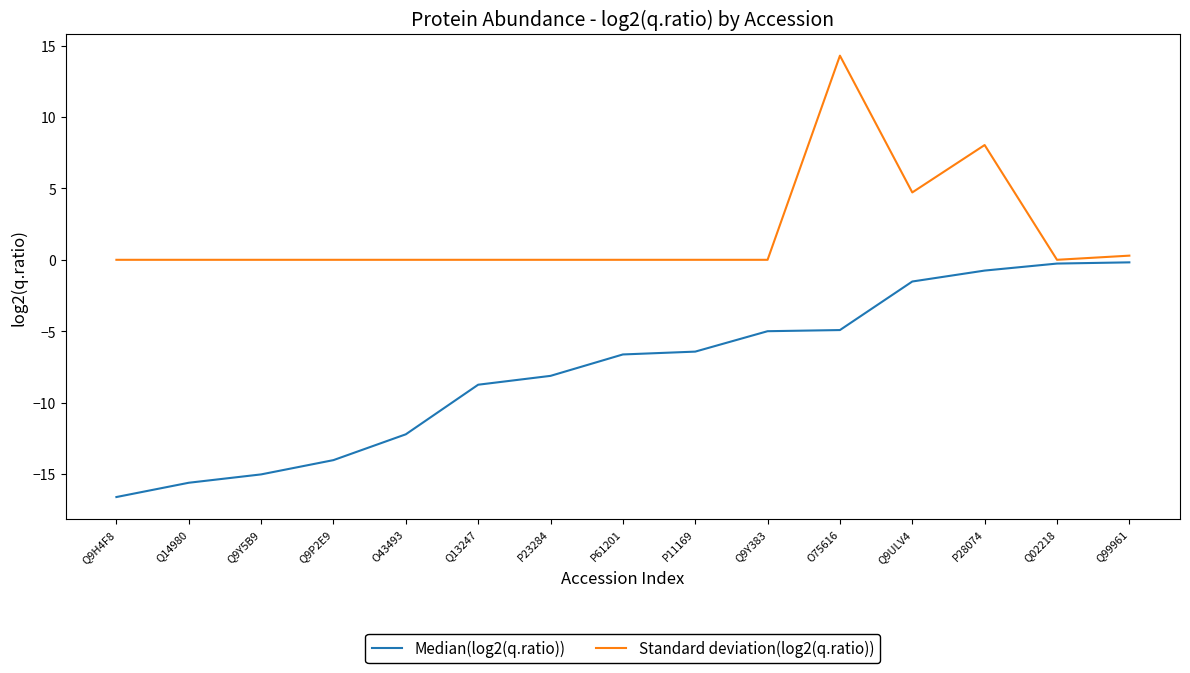

Which label corresponds to the smallest value in the chart?

Q9H4F8